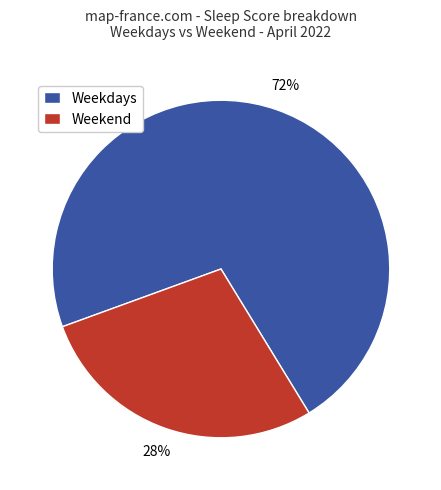

Combined, do Weekend and Weekdays account for over 50%?

Yes